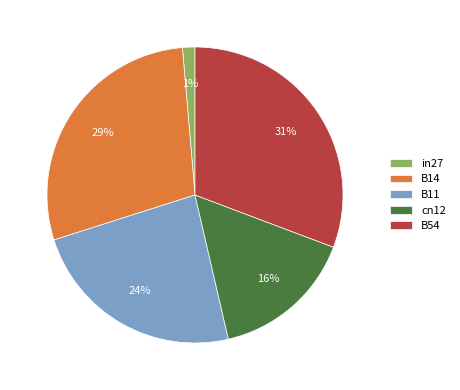

Does any single category account for the majority?

No